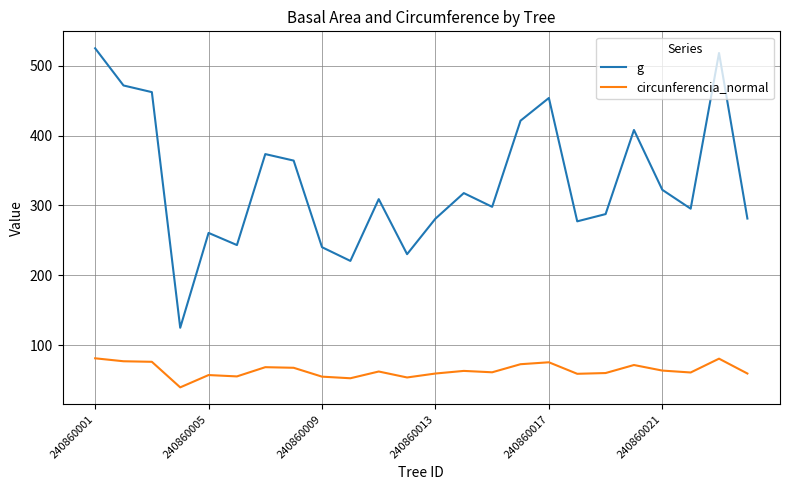

Count the number of categories in the chart.

24